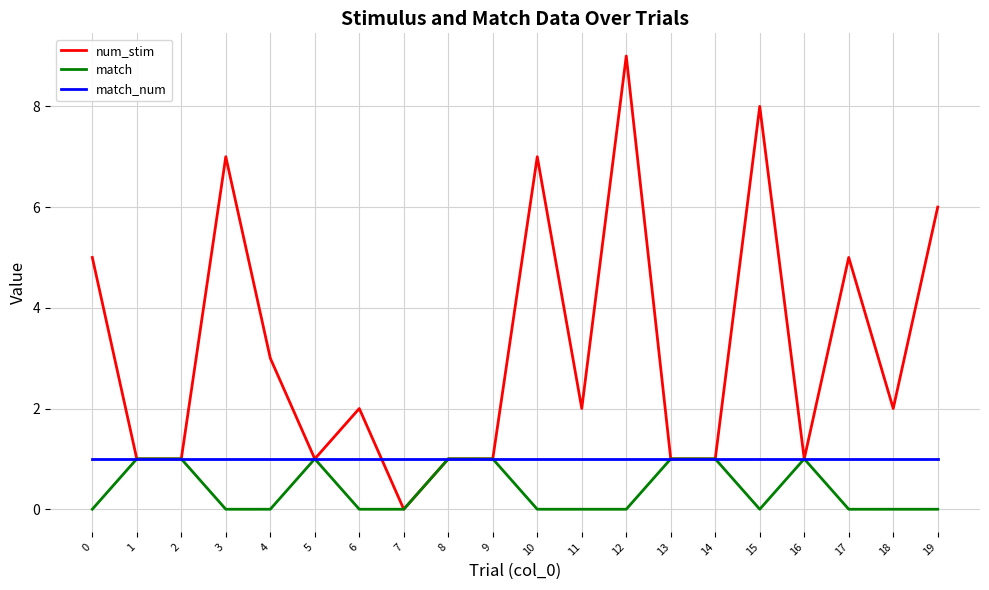

Is it true that num_stim equals 1 at 8?

True